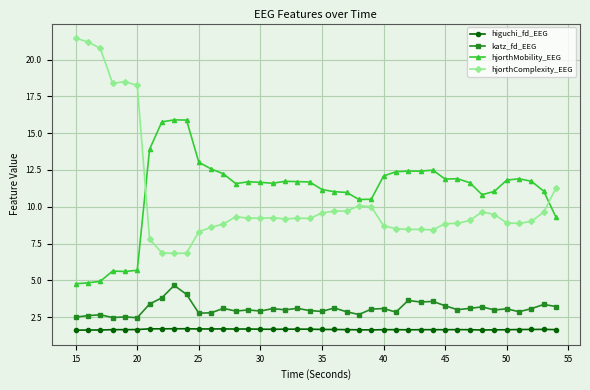

Rank the series by their maximum value, from lowest to highest.

higuchi_fd_EEG, katz_fd_EEG, hjorthMobility_EEG, hjorthComplexity_EEG